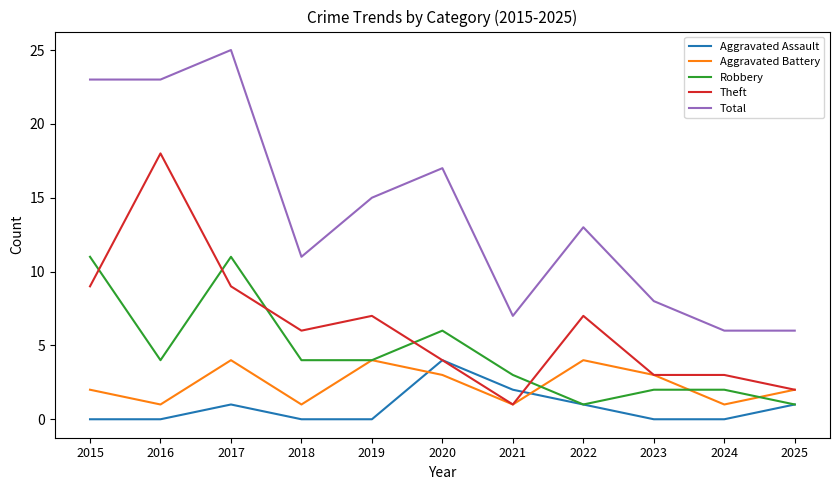

True or false: Robbery and Total cross at least once.

False